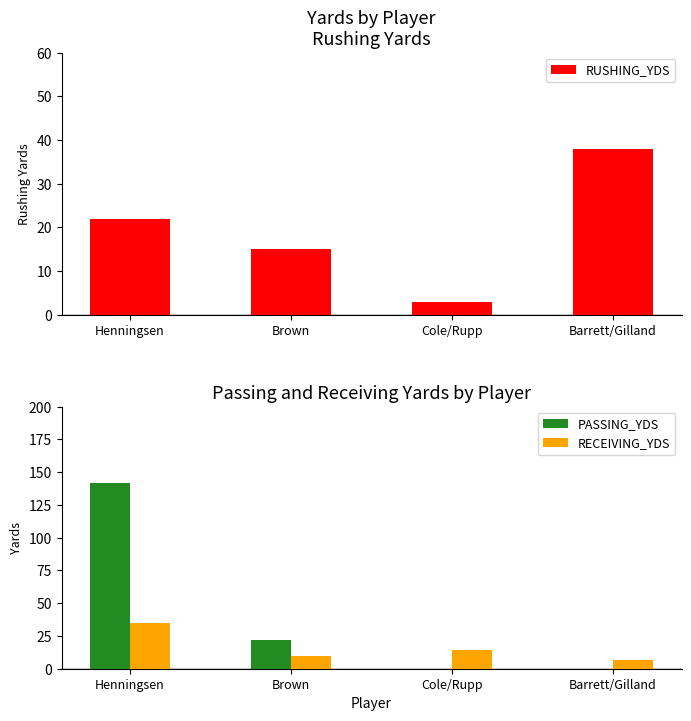

What is the label of the 2nd bar from the right?

Cole/Rupp